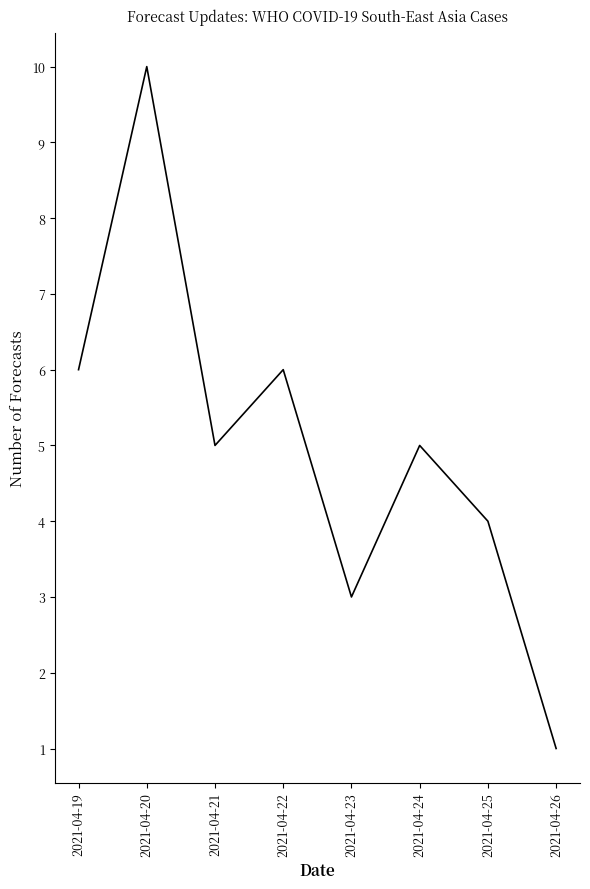

What is the ratio of the value at 2021-04-25 to the value at 2021-04-24?

0.8